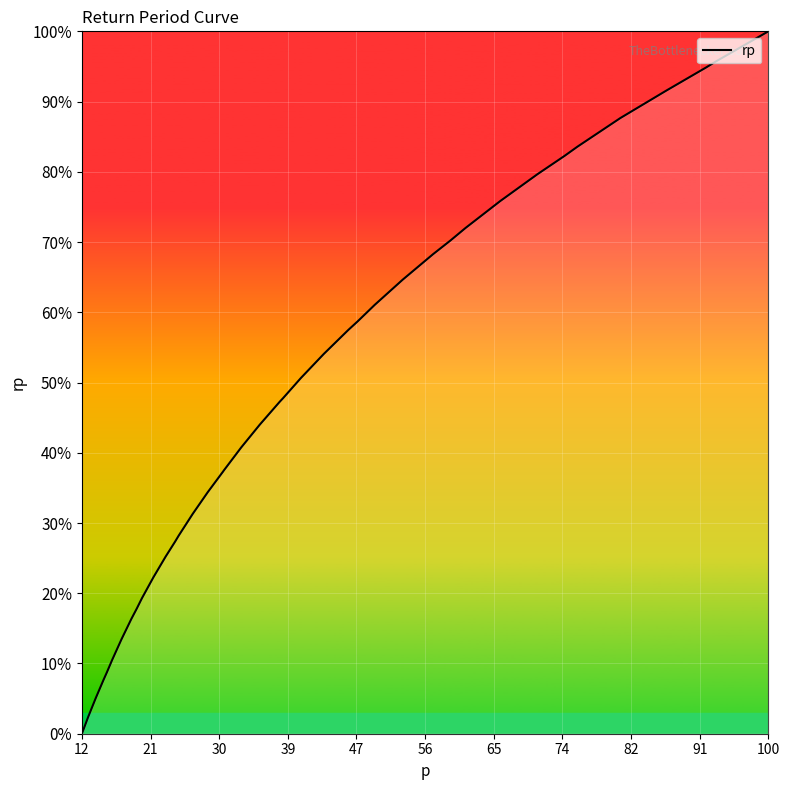

Reading left to right, transcribe all the data shown in this chart.

0.0	0.0	0.1	0.1	0.1	0.1	0.1	0.2	0.2	0.2	0.2	0.3	0.3	0.3	0.3	0.3	0.4	0.4	0.4	0.4	0.5	0.5	0.5	0.5	0.6	0.6	0.6	0.6	0.7	0.7	0.7	0.8	0.8	0.8	0.8	0.9	0.9	0.9	1.0	1.0